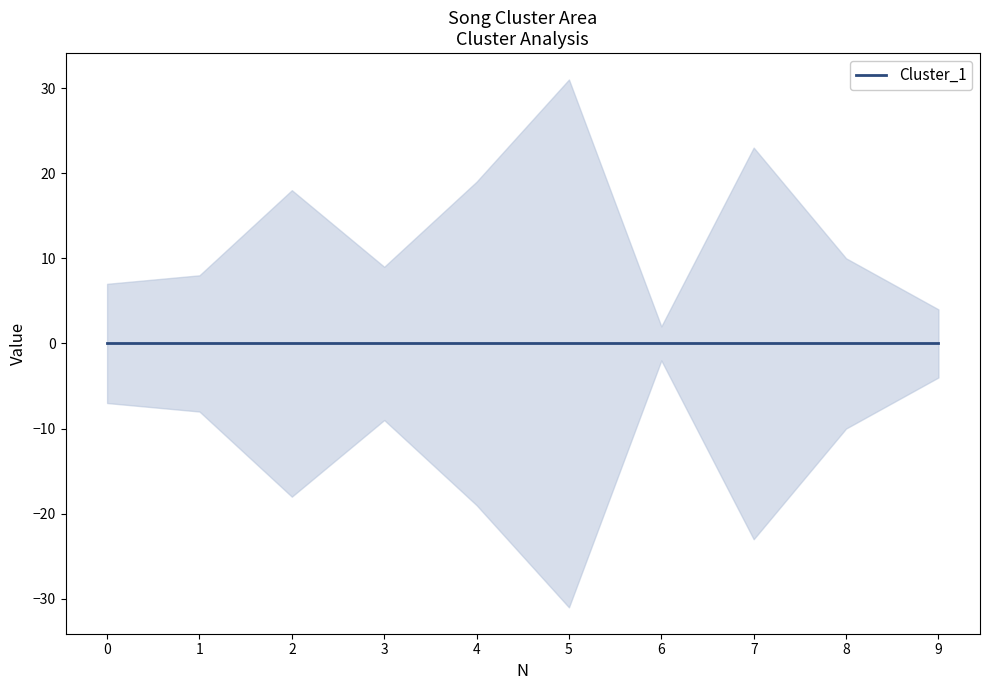

Is it true that Cluster_2 equals 2 at 1?

False